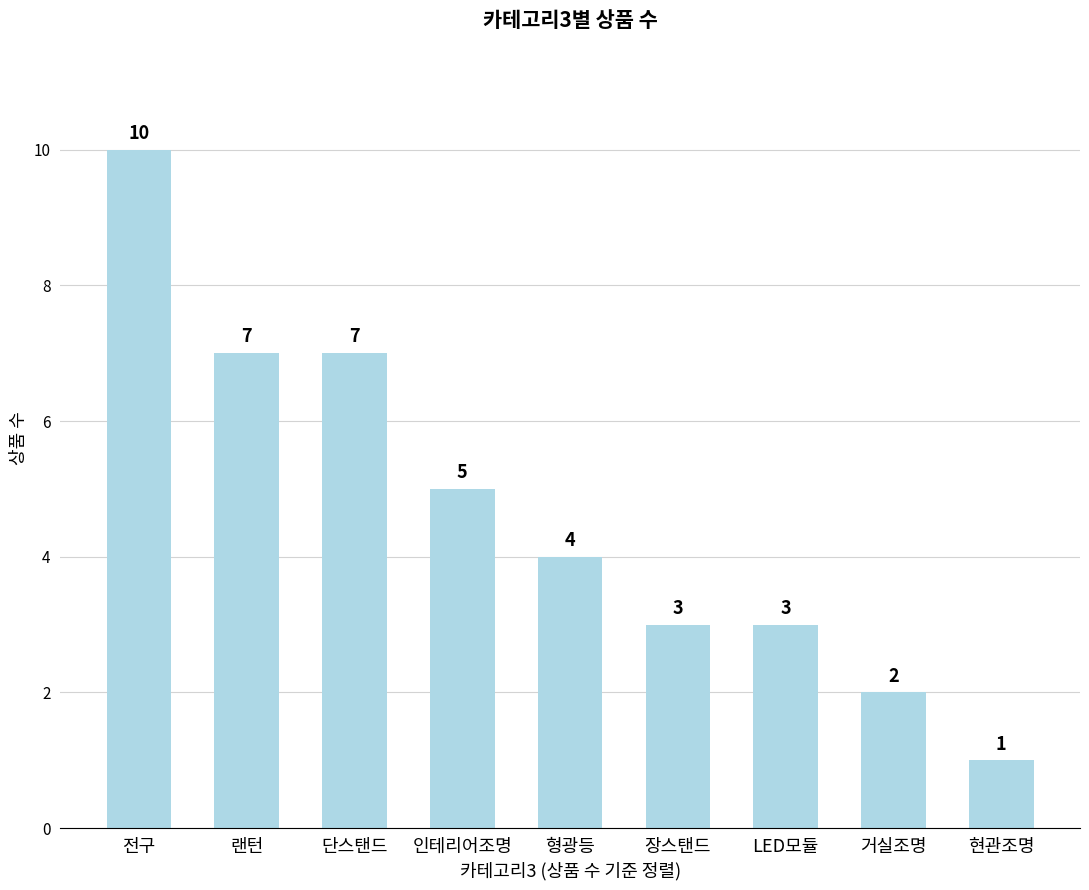

The value at 전구 is 18. True or false?

False